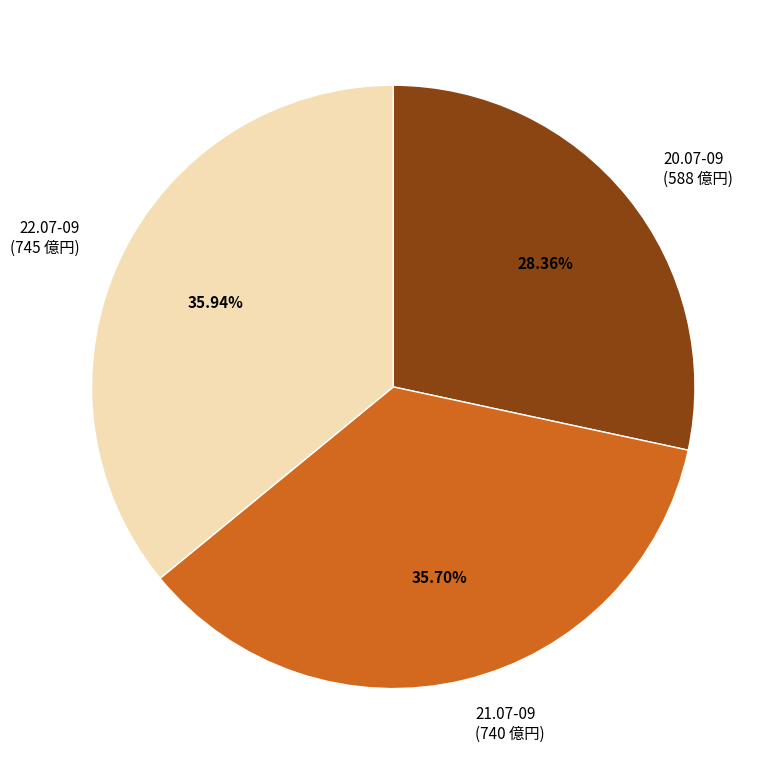

Does 20.07-09 (588 億円) account for over 50% of the chart?

No